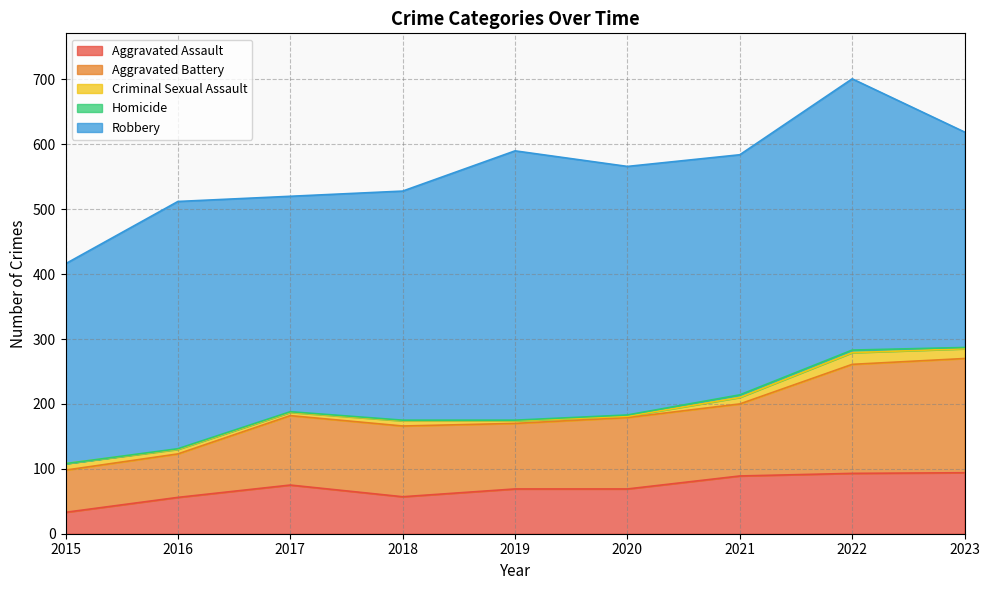

Reading left to right, what are all the values shown in this chart?

Aggravated Assault: 33	56	75	57	69	69	89	93	94
Aggravated Battery: 65	67	107	109	101	110	111	168	176
Criminal Sexual Assault: 10	7	5	8	4	2	10	18	15
Homicide: 0	1	1	1	1	2	4	4	2
Robbery: 308	381	332	353	415	383	370	418	332